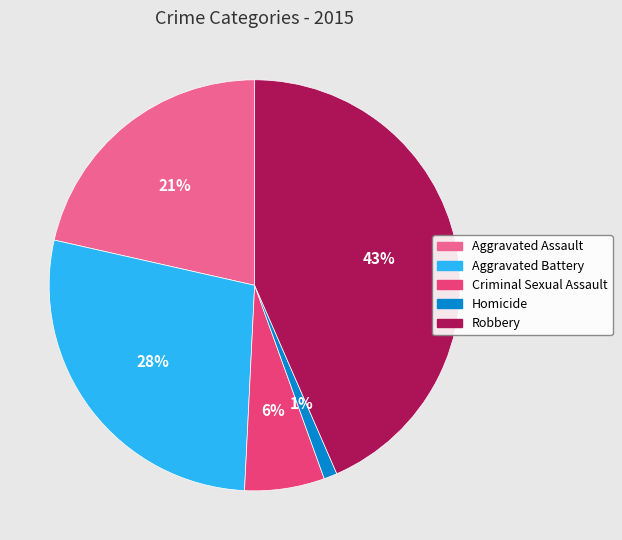

To the nearest percent, what is the average slice percentage?

20%